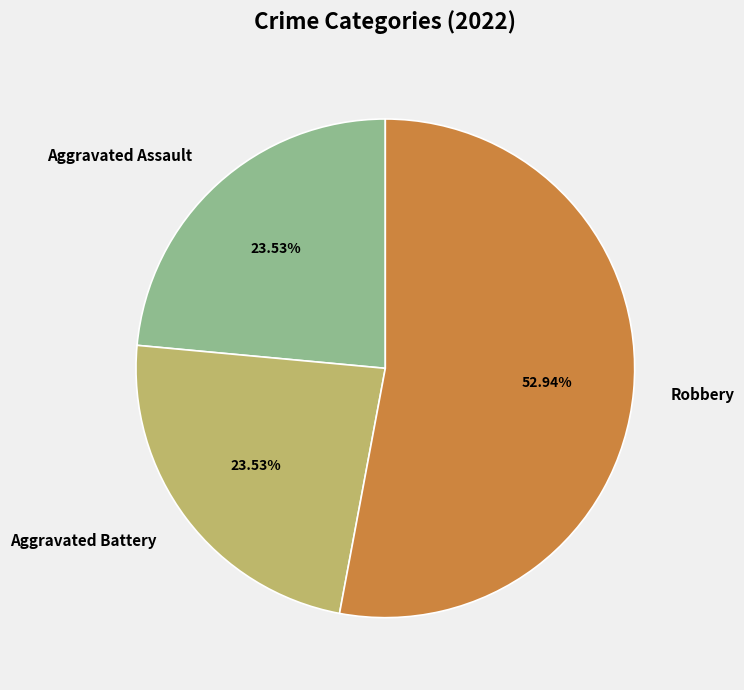

To the nearest percent, what is the difference between the largest and smallest slice percentages?

29%